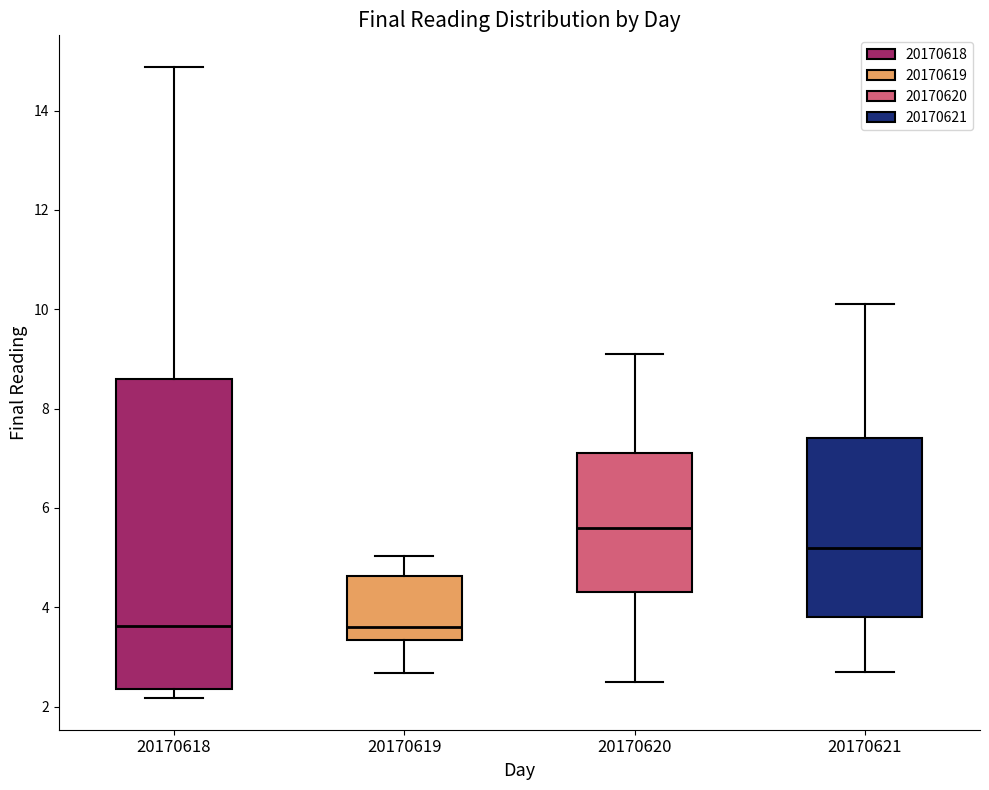

Reading left to right, transcribe this box plot: for each box, give where its median line is, the range the box spans, and where its two whiskers end, as read against the y-axis. The values are not printed on the chart, so give them approximately, as read against the axis.

20170618: median 3.6, box 2.4 to 8.6, whiskers 2.2 to 14.8
20170619: median 3.6, box 3.4 to 4.6, whiskers 2.6 to 5.0
20170620: median 5.6, box 4.4 to 7.2, whiskers 2.6 to 9.2
20170621: median 5.2, box 3.8 to 7.4, whiskers 2.8 to 10.2